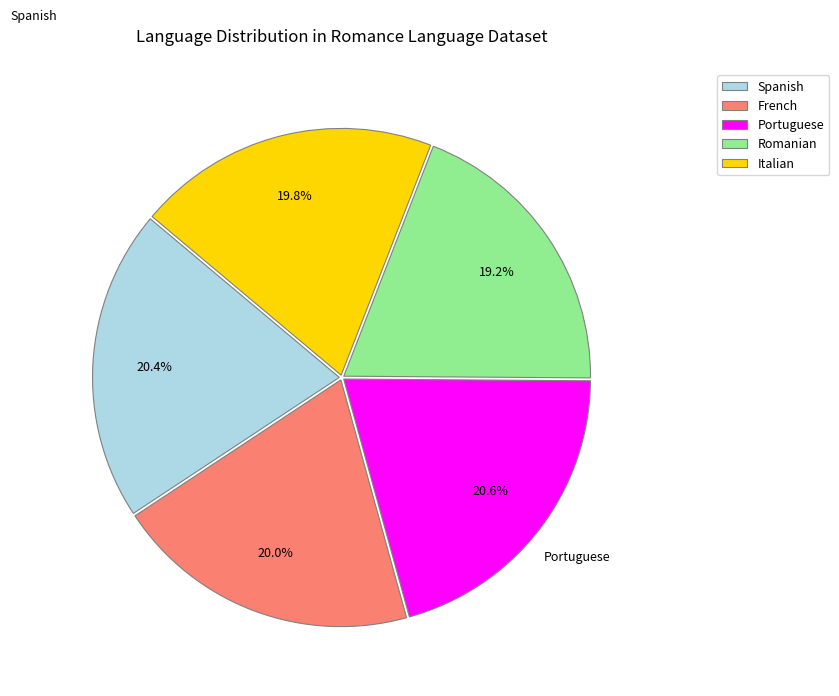

To the nearest percent, what is the difference between the largest and smallest slice percentages?

1%